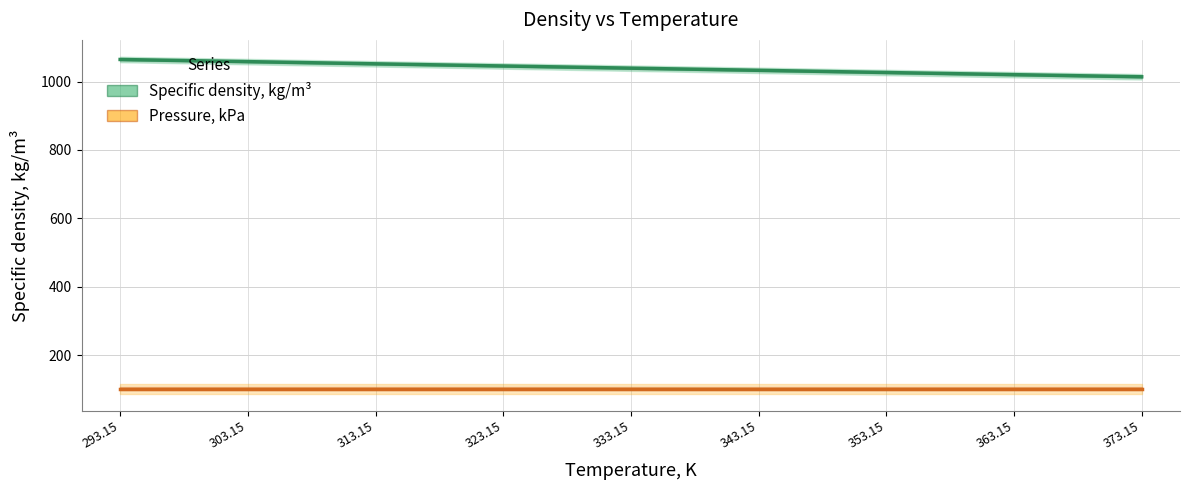

Which series has the largest total across all categories?

Specific density, kg/m³